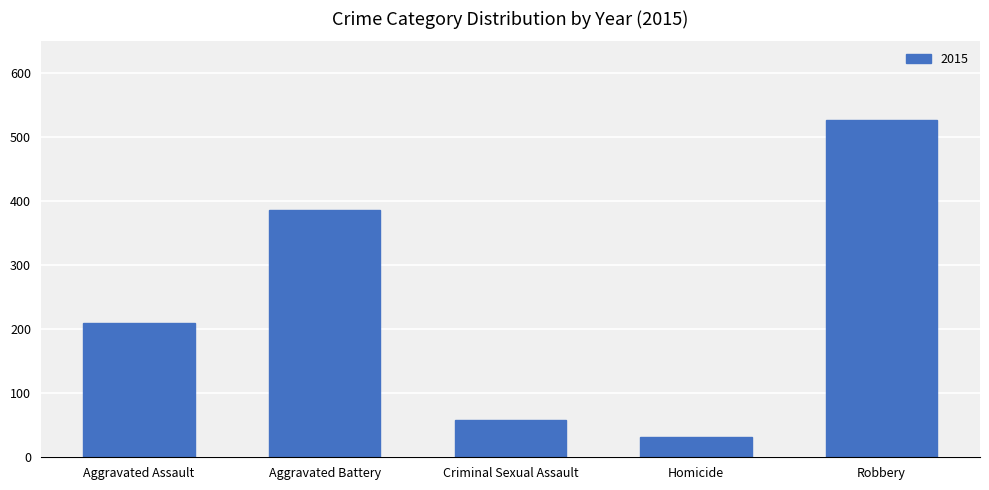

What is the label of the 4th bar from the left?

Homicide